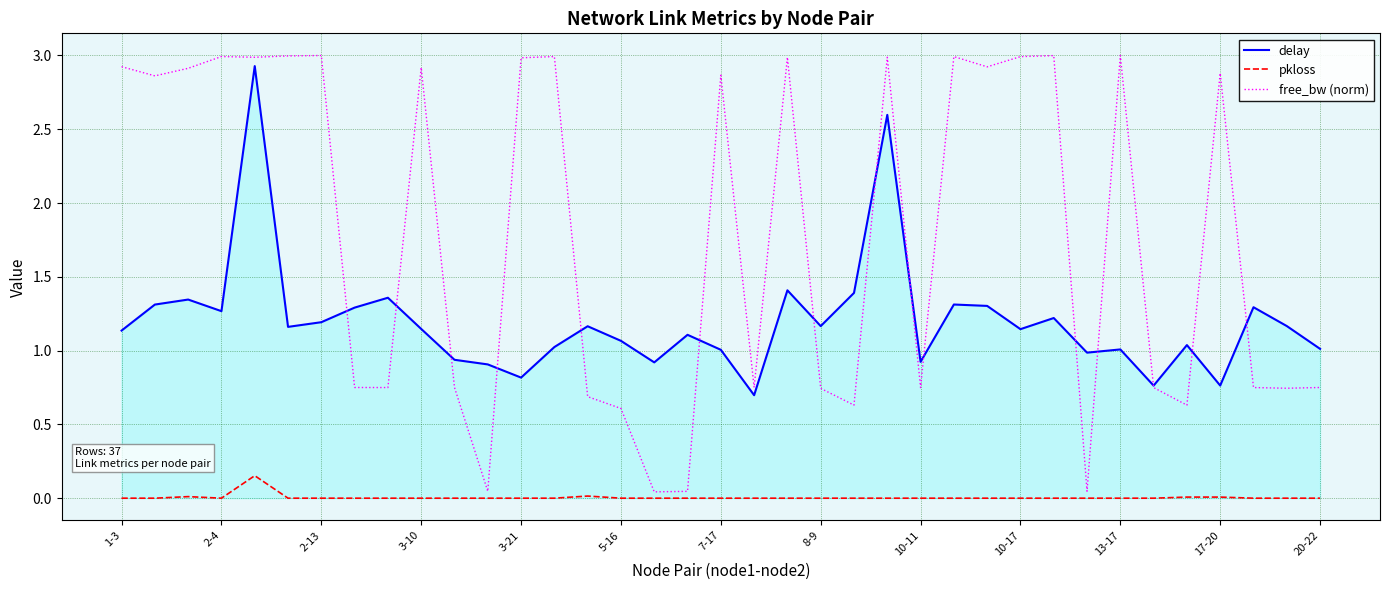

Does the chart display data point markers on the line(s)?

No